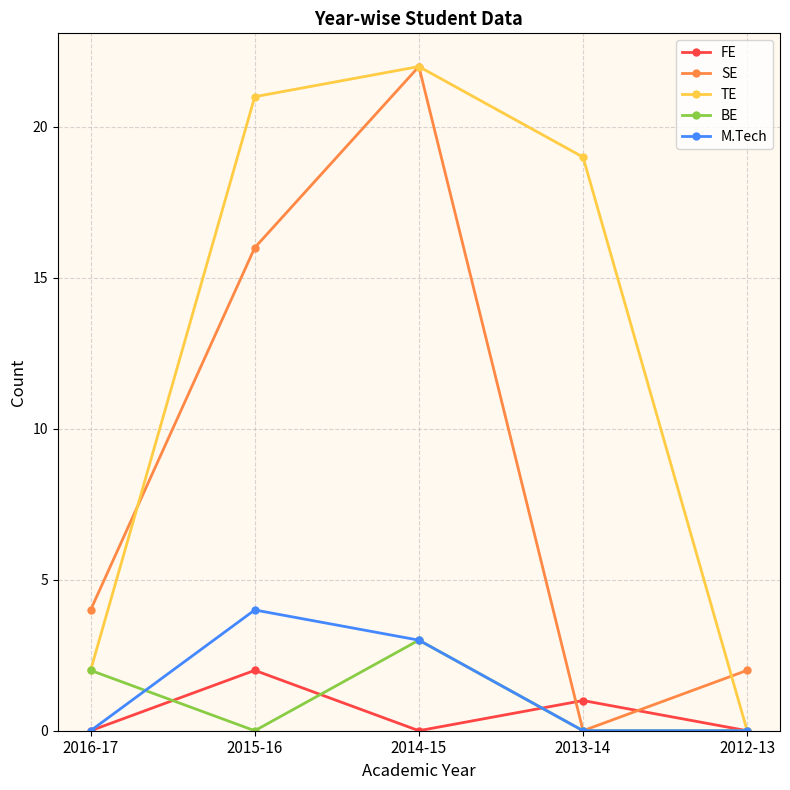

Between which two adjacent categories do SE and FE first intersect?

2014-15 and 2013-14